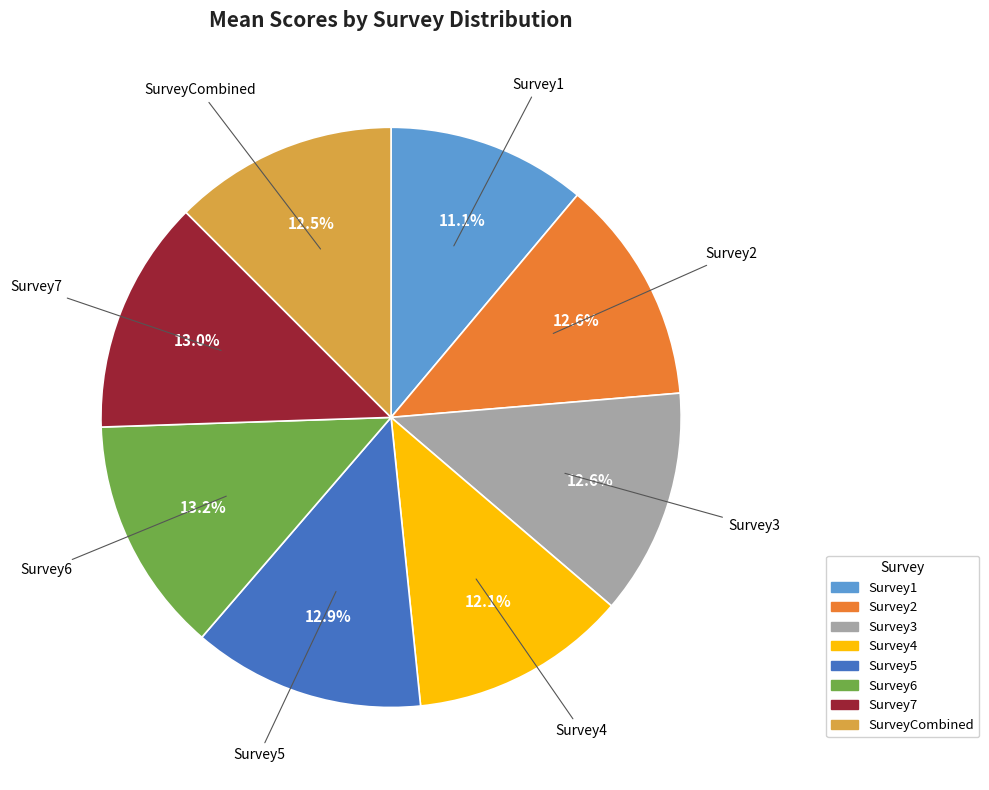

How much of the chart is everything except Survey4?

87.9%